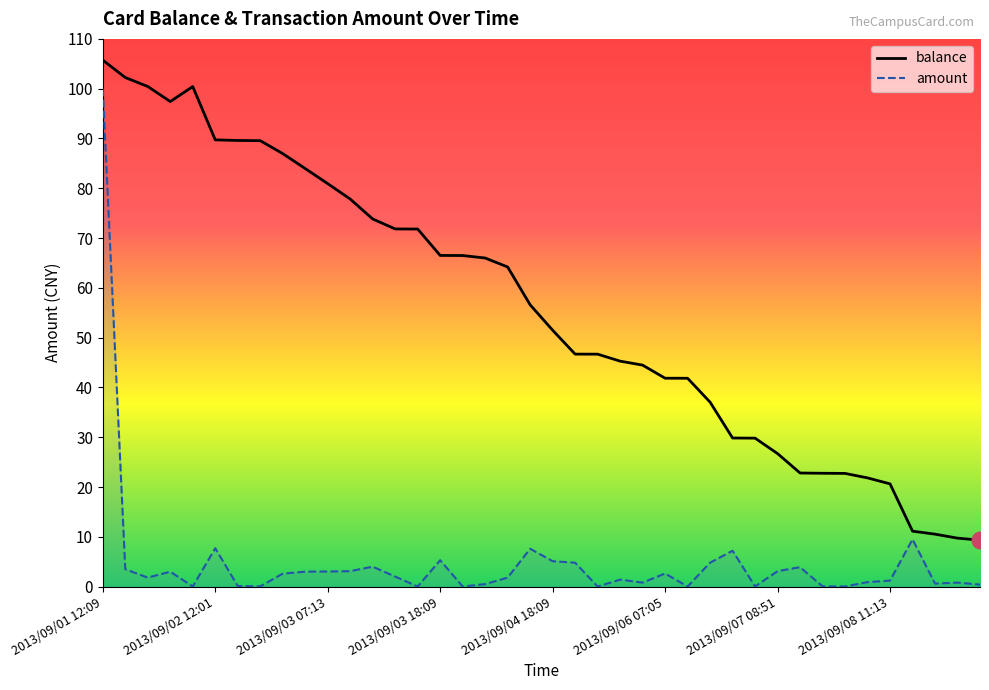

How many data points does each series have?

40